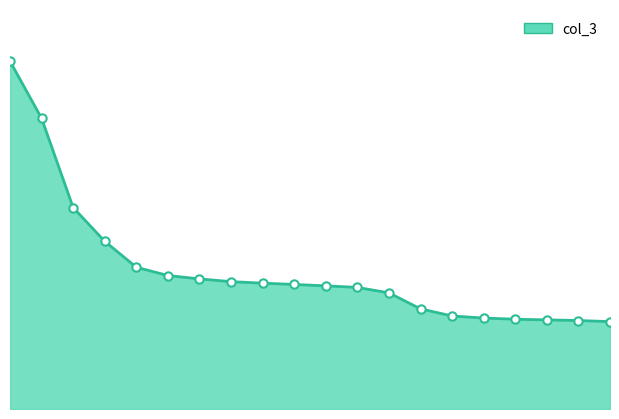

Count the values in the range 0 to 1.

20